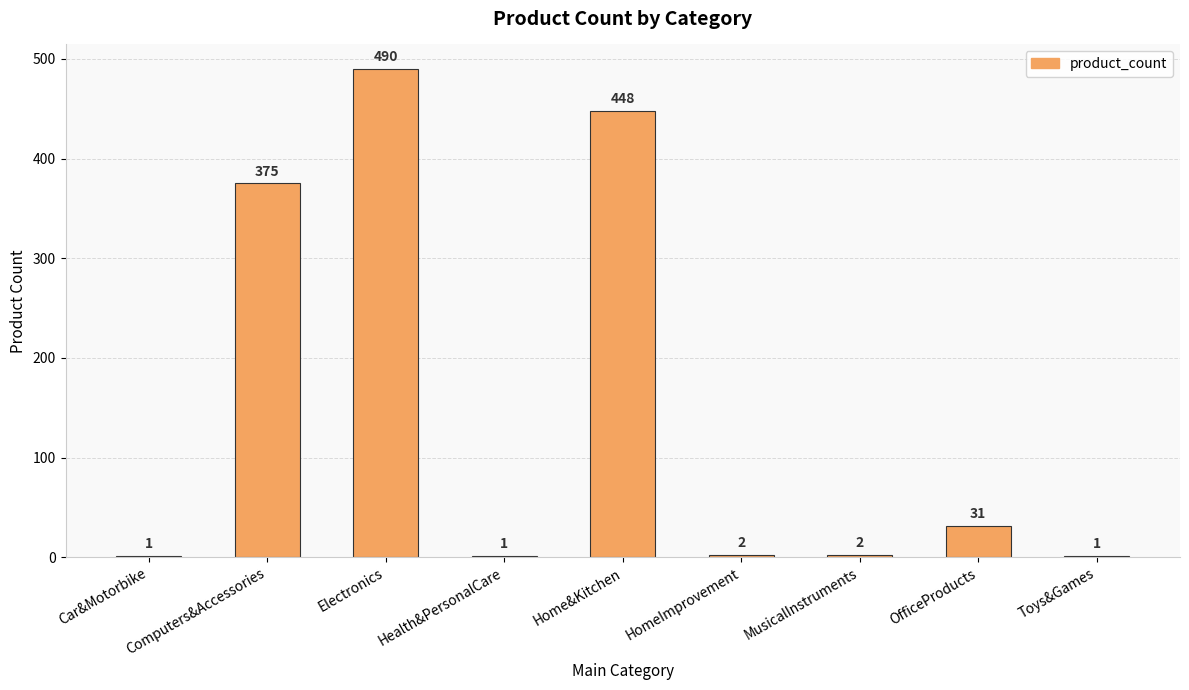

Reading right to left, extract all data points from this chart.

Toys&Games=1	OfficeProducts=31	MusicalInstruments=2	HomeImprovement=2	Home&Kitchen=448	Health&PersonalCare=1	Electronics=490	Computers&Accessories=375	Car&Motorbike=1